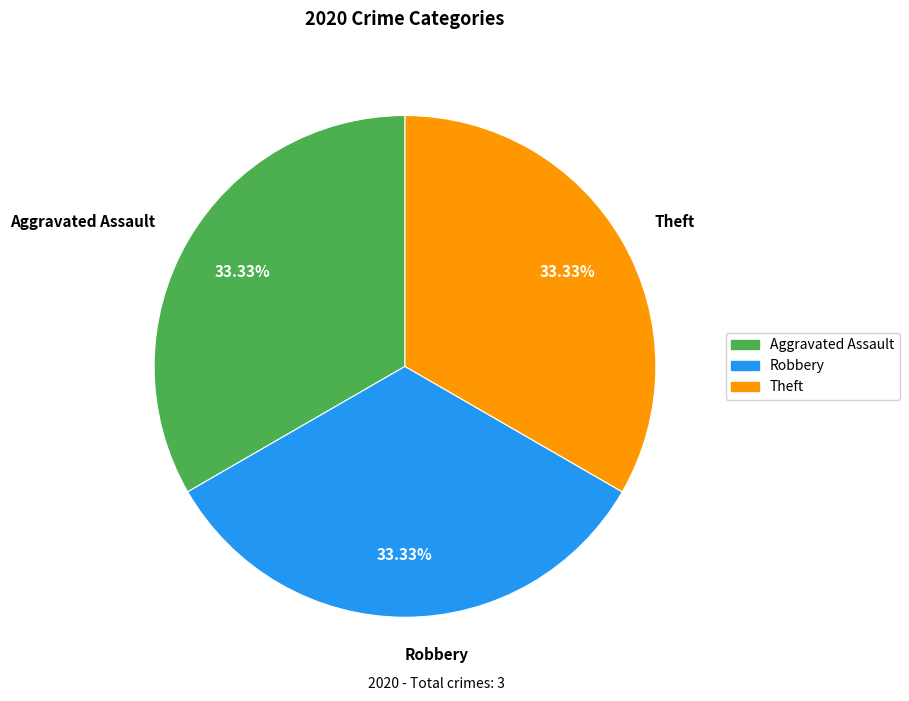

Does Robbery represent more than half of the total?

No